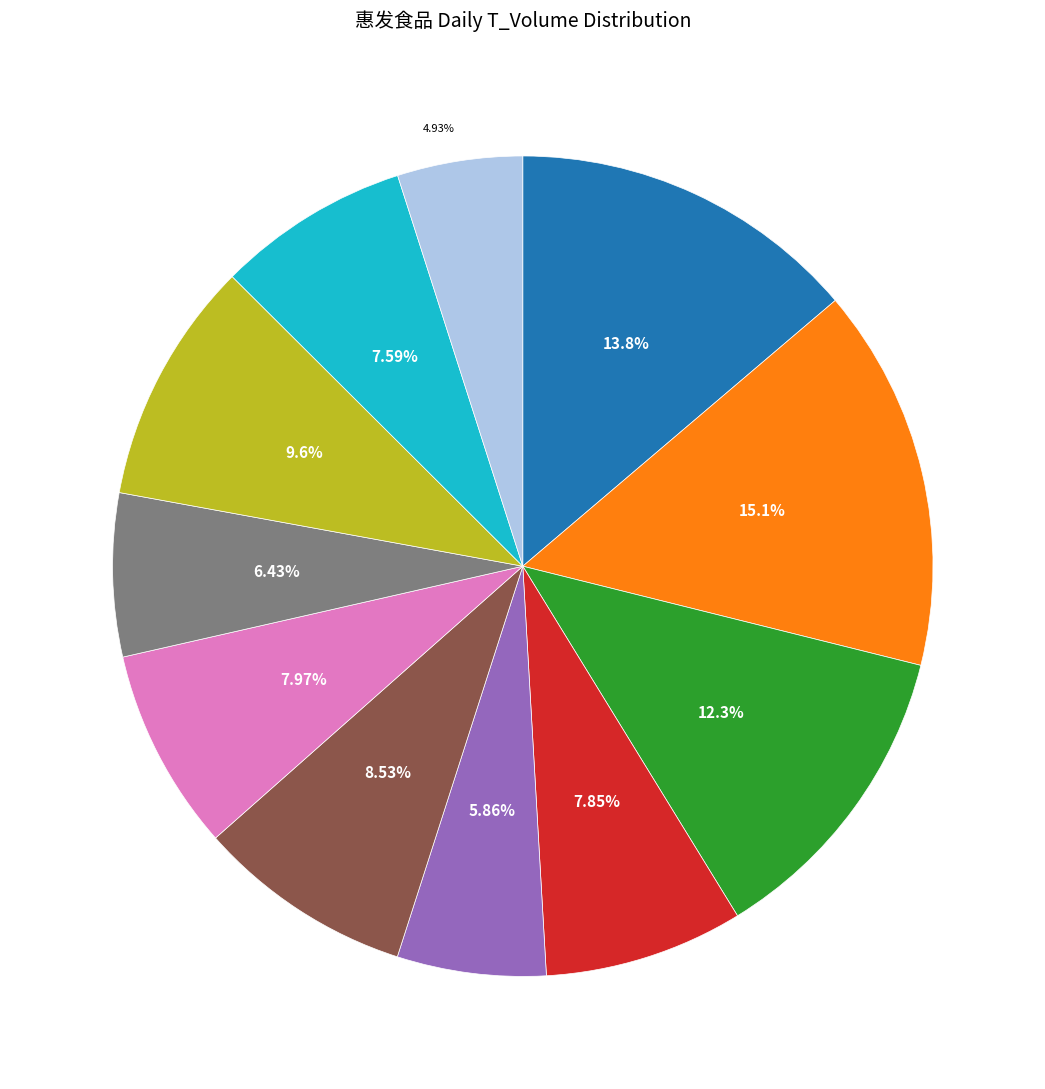

Is there any slice that represents more than half of the pie?

No